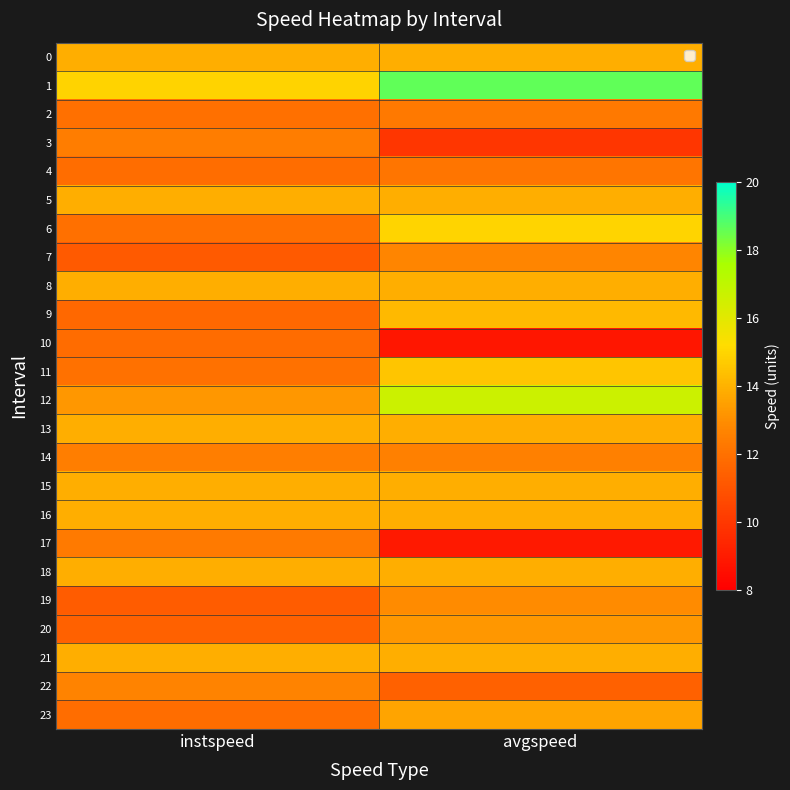

Reading left to right, transcribe all the data shown in this chart.

0: instspeed=13.9	avgspeed=13.9
1: instspeed=14.9	avgspeed=18.6
2: instspeed=12.0	avgspeed=12.3
3: instspeed=12.4	avgspeed=9.9
4: instspeed=11.9	avgspeed=12.1
5: instspeed=13.9	avgspeed=13.9
6: instspeed=11.9	avgspeed=15.0
7: instspeed=11.2	avgspeed=12.7
8: instspeed=13.9	avgspeed=13.9
9: instspeed=11.7	avgspeed=14.2
10: instspeed=11.8	avgspeed=8.8
11: instspeed=12.0	avgspeed=14.5
12: instspeed=13.2	avgspeed=16.7
13: instspeed=13.9	avgspeed=13.9
14: instspeed=12.5	avgspeed=12.5
15: instspeed=13.9	avgspeed=13.9
16: instspeed=13.9	avgspeed=13.9
17: instspeed=12.3	avgspeed=8.9
18: instspeed=13.9	avgspeed=13.9
19: instspeed=11.2	avgspeed=12.9
20: instspeed=11.5	avgspeed=13.2
21: instspeed=13.9	avgspeed=13.9
22: instspeed=12.7	avgspeed=11.4
23: instspeed=11.9	avgspeed=13.6